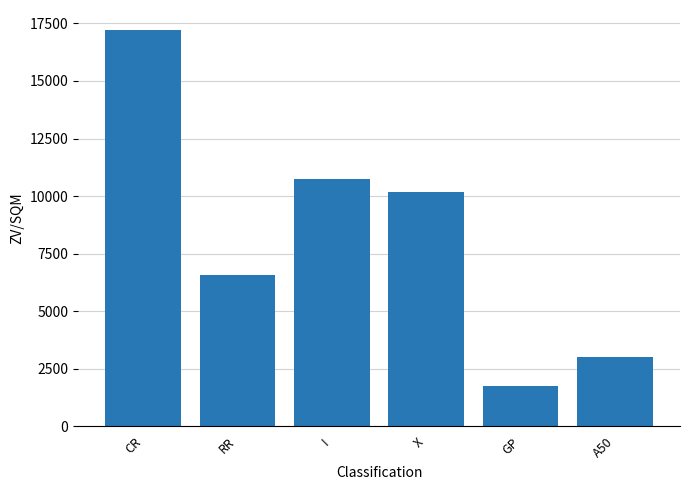

How many categories are shown in the chart?

6